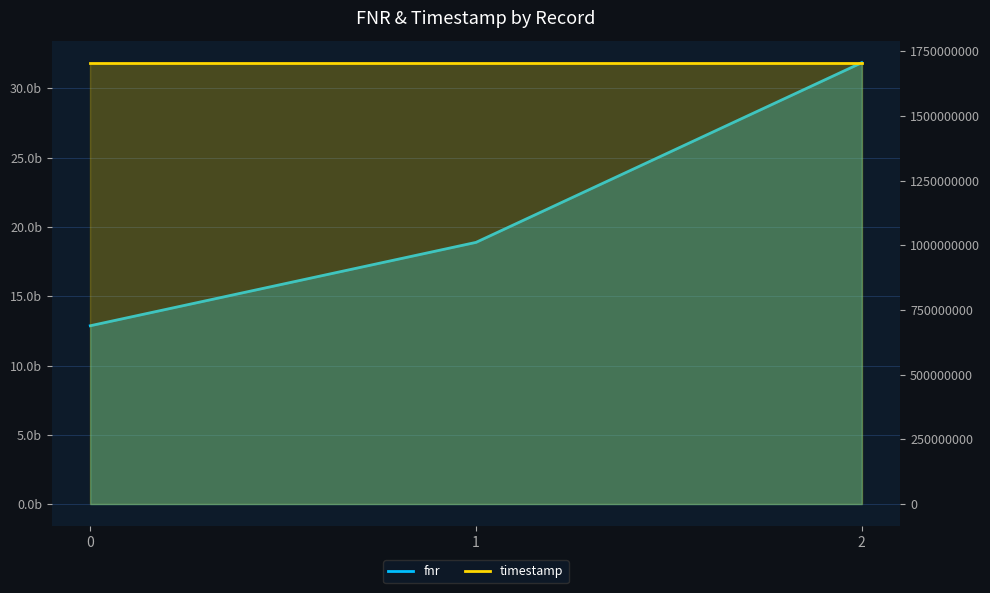

List the labels in order of value, largest first.

2, 1, 0